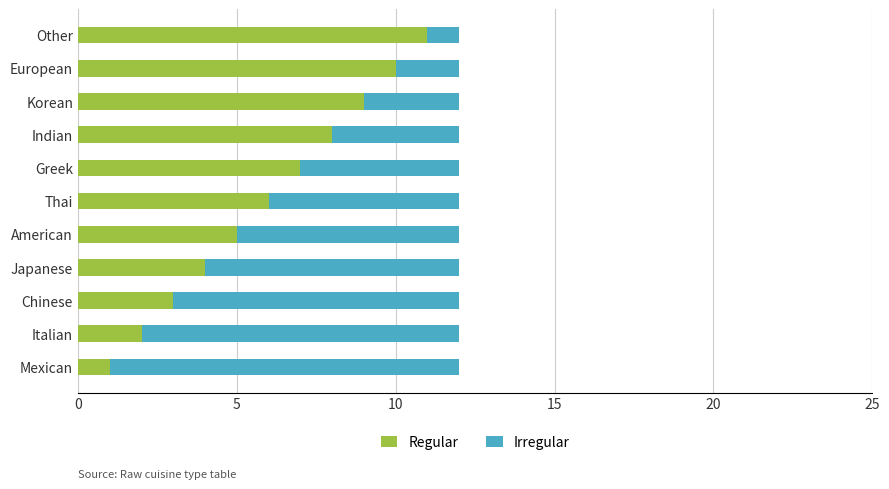

What is the total value across all series at European?

12